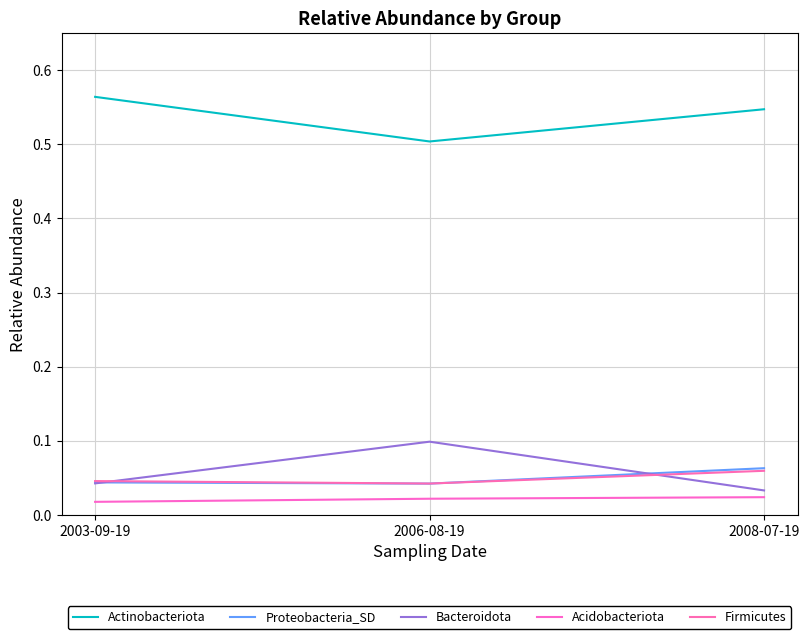

Is this an area chart (filled region under the line)?

No